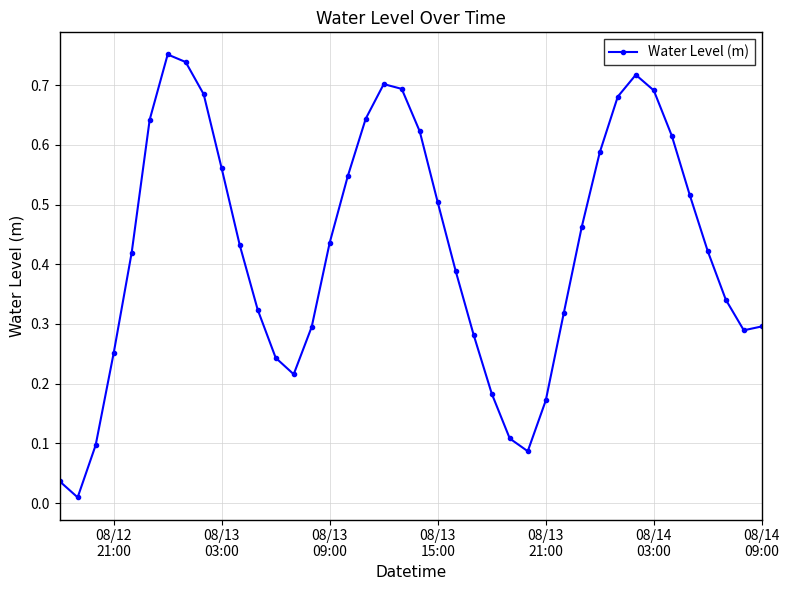

What is the sum of all values?

17.0